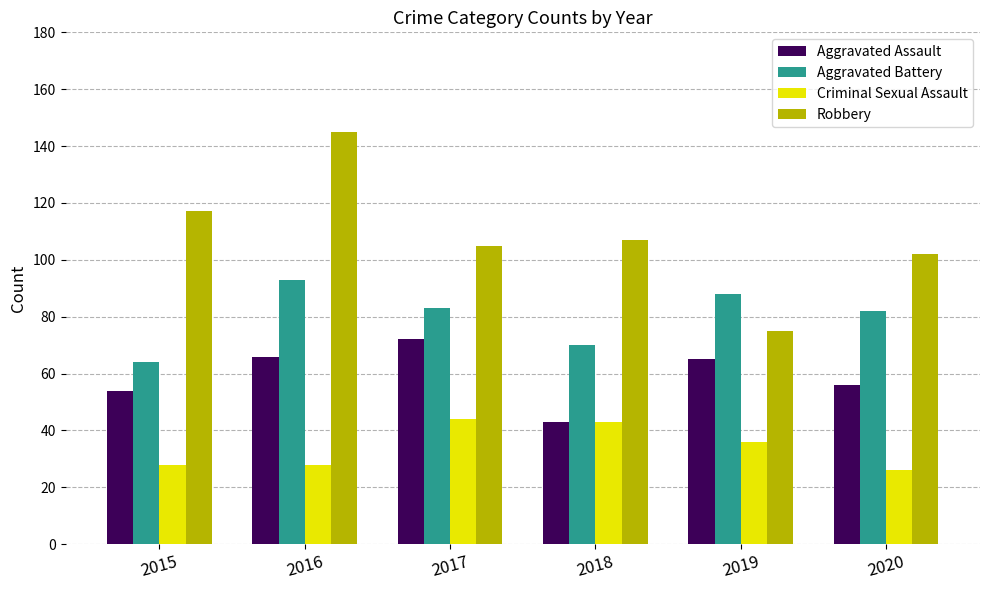

Which series has the largest total across all categories?

Robbery